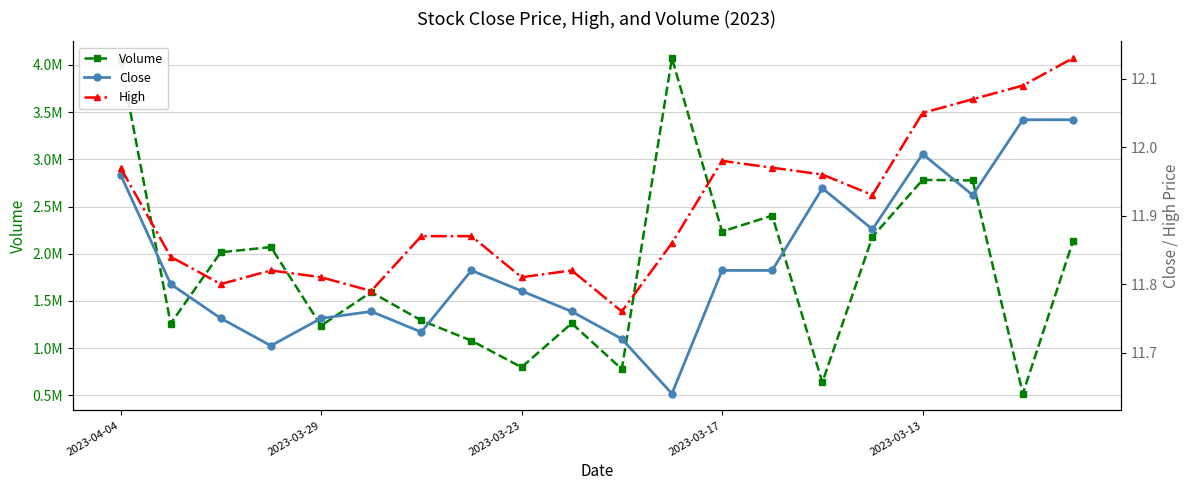

What is the maximum value for High?

12.1